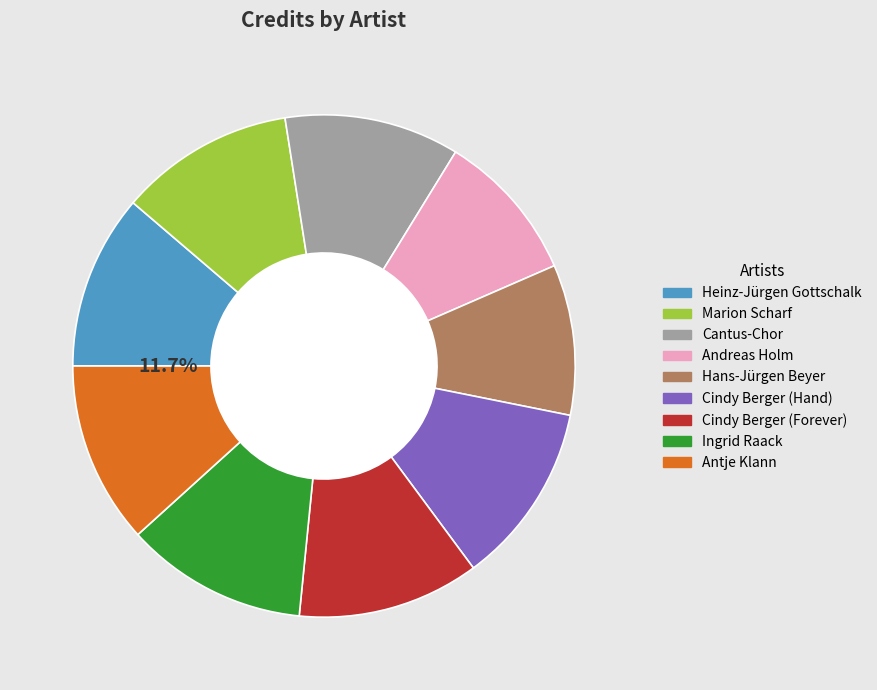

How many segments does this pie chart have?

9